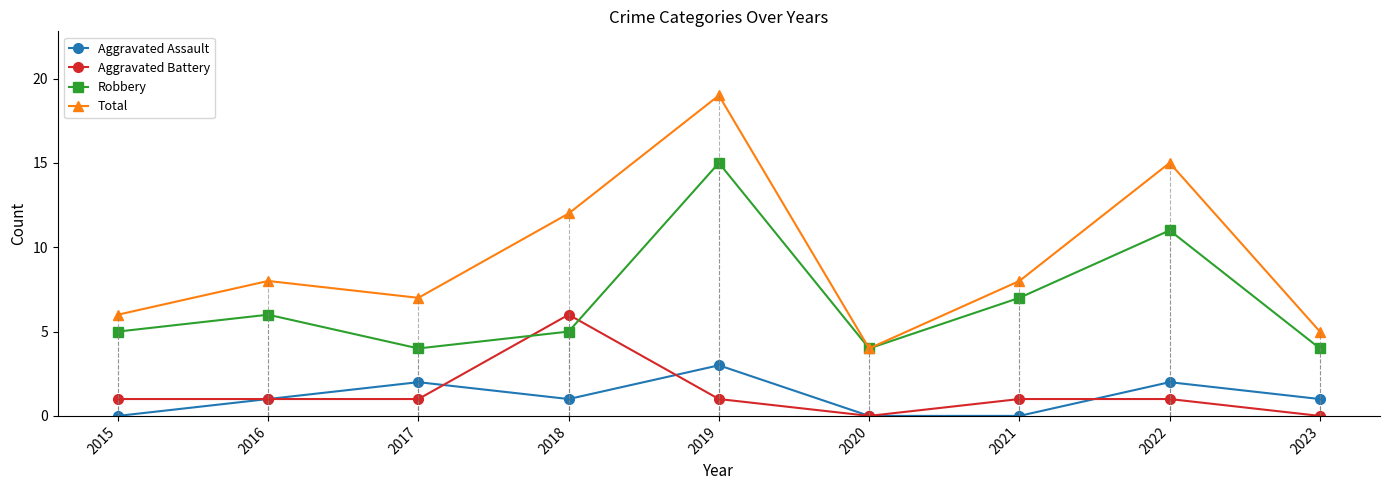

Reading left to right, list all the values displayed in this chart.

Aggravated Assault: 0	1	2	1	3	0	0	2	1
Aggravated Battery: 1	1	1	6	1	0	1	1	0
Robbery: 5	6	4	5	15	4	7	11	4
Total: 6	8	7	12	19	4	8	15	5